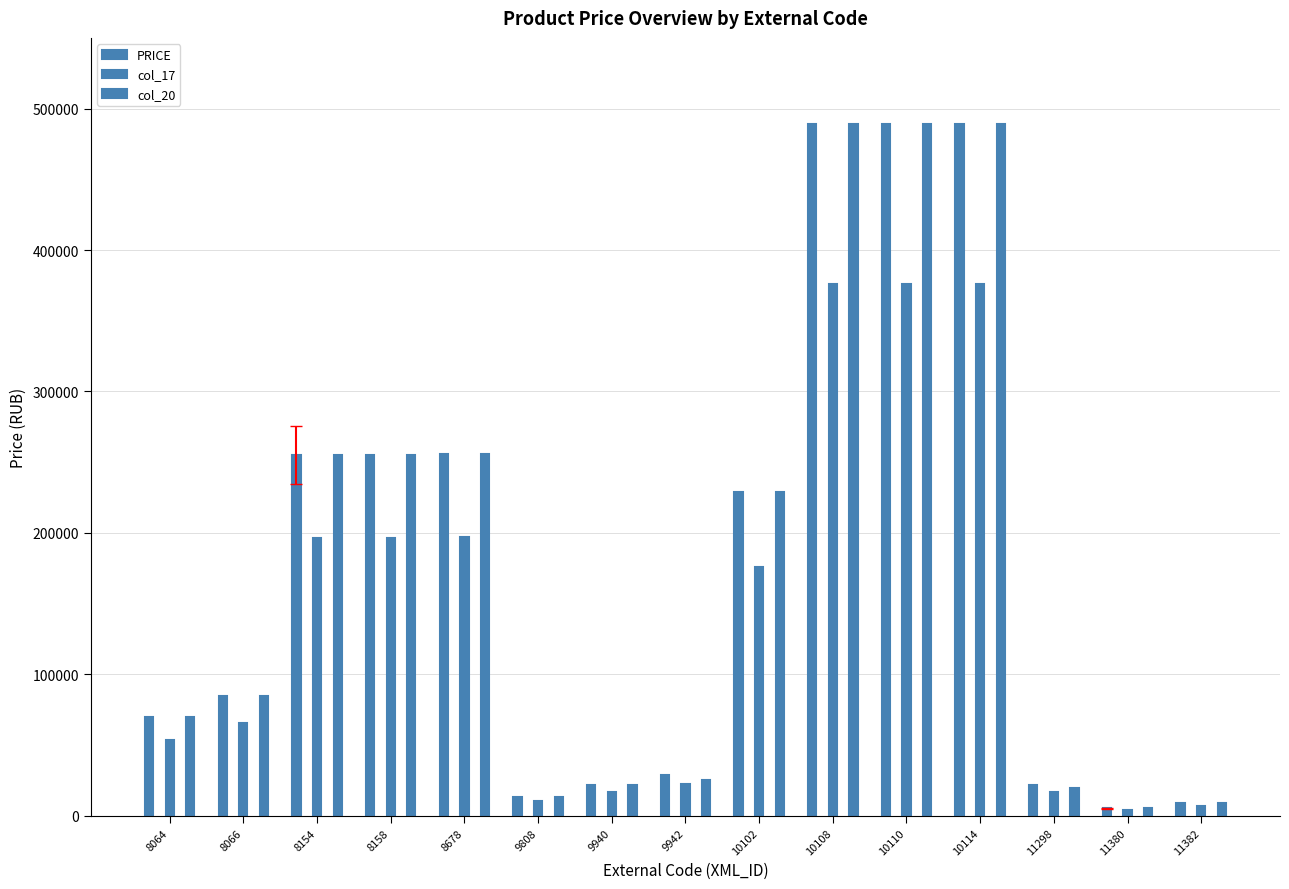

How many values in the col_20 series exceed 84942?

7